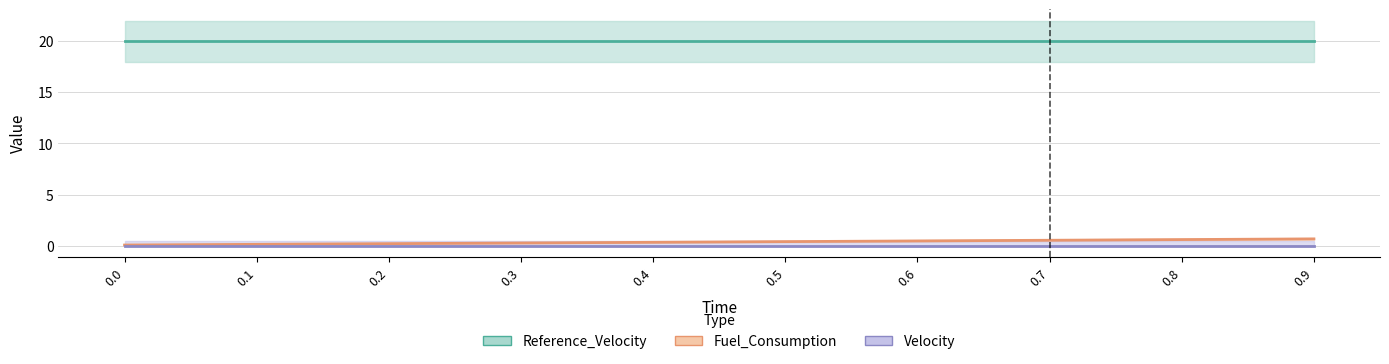

What is the value of the Fuel_Consumption point at the 4th from the left?

0.3